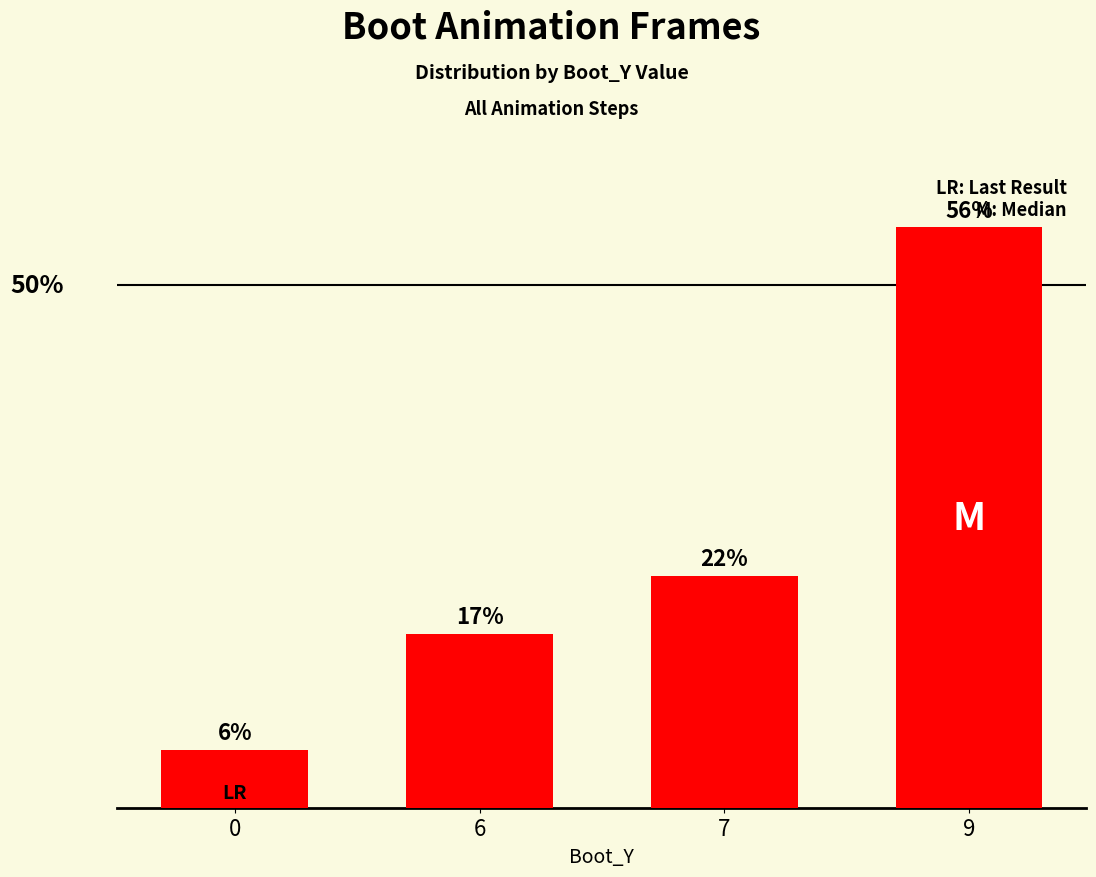

Does the chart contain any negative values?

No